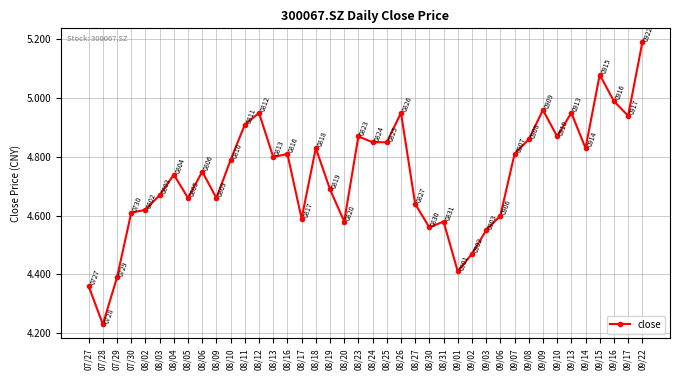

What is the maximum value shown in the chart?

5.2